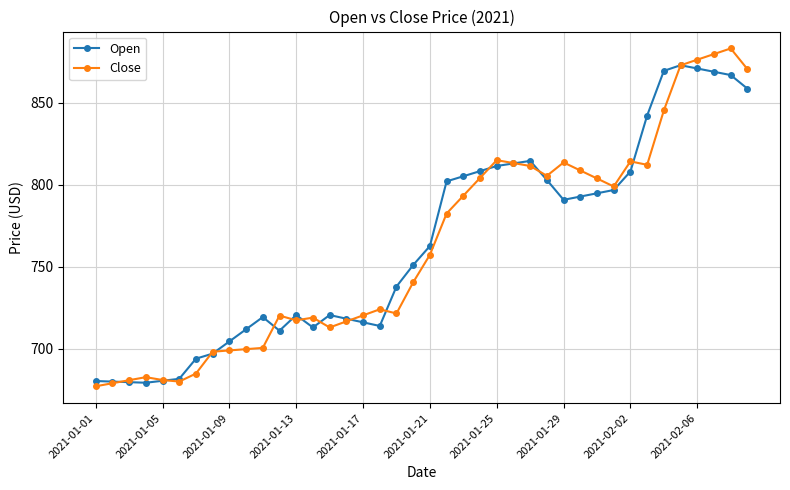

List the series in order of their peak value, highest first.

Close, Open